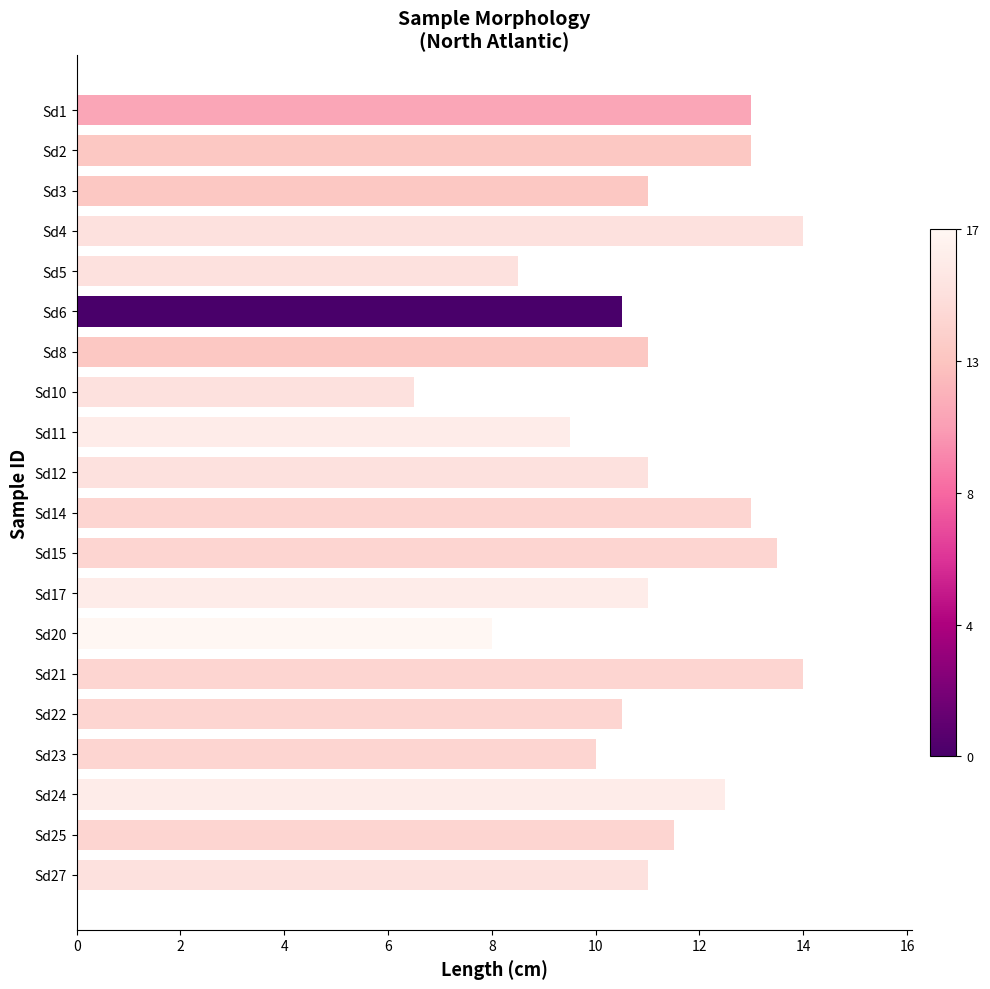

Between Sd25 and Sd27, which is larger?

Sd25